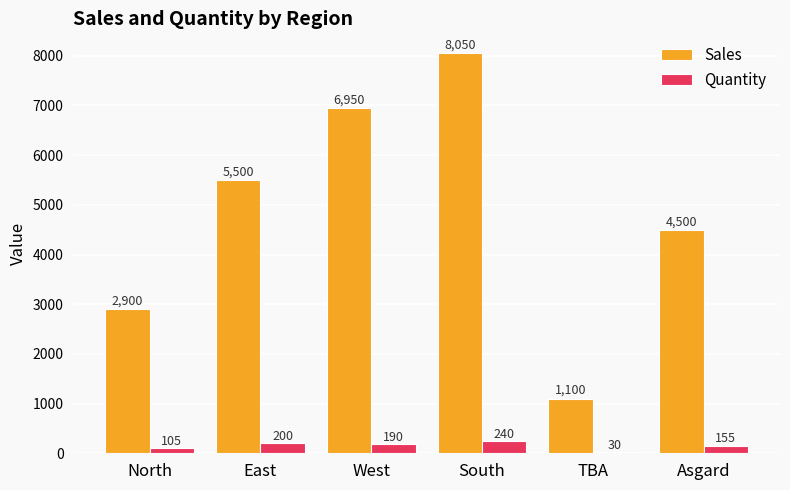

The value of Sales at South is 14274.7. True or false?

False